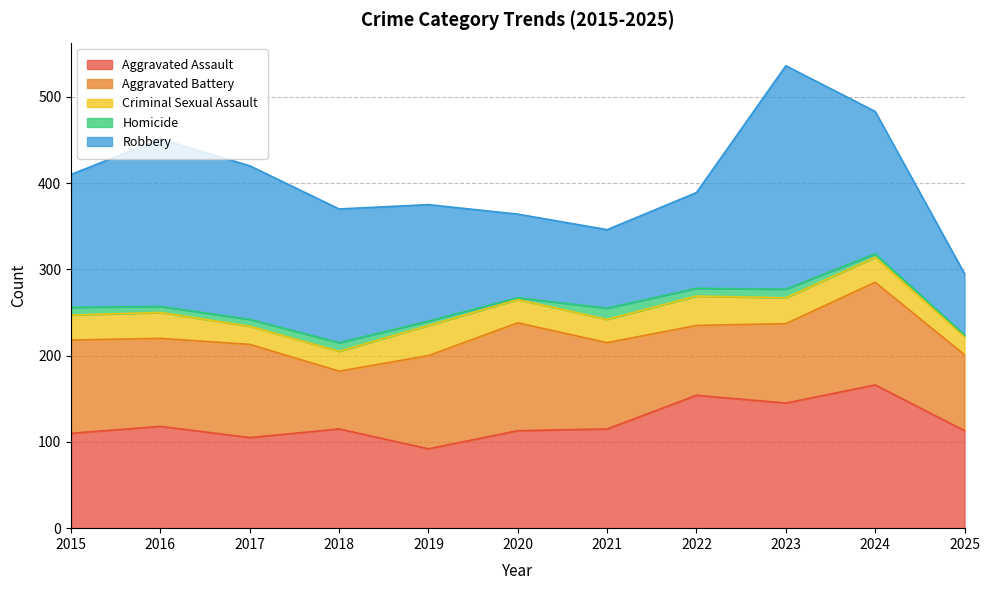

Which series changed the most between 2018 and 2021?

Robbery